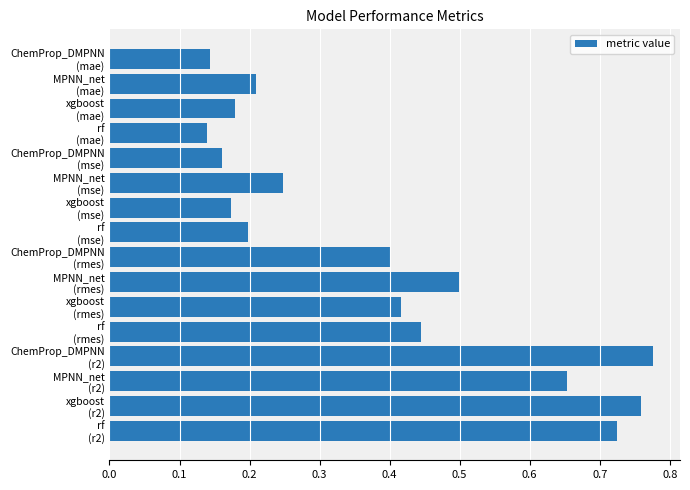

How many values are between 0 and 1?

16